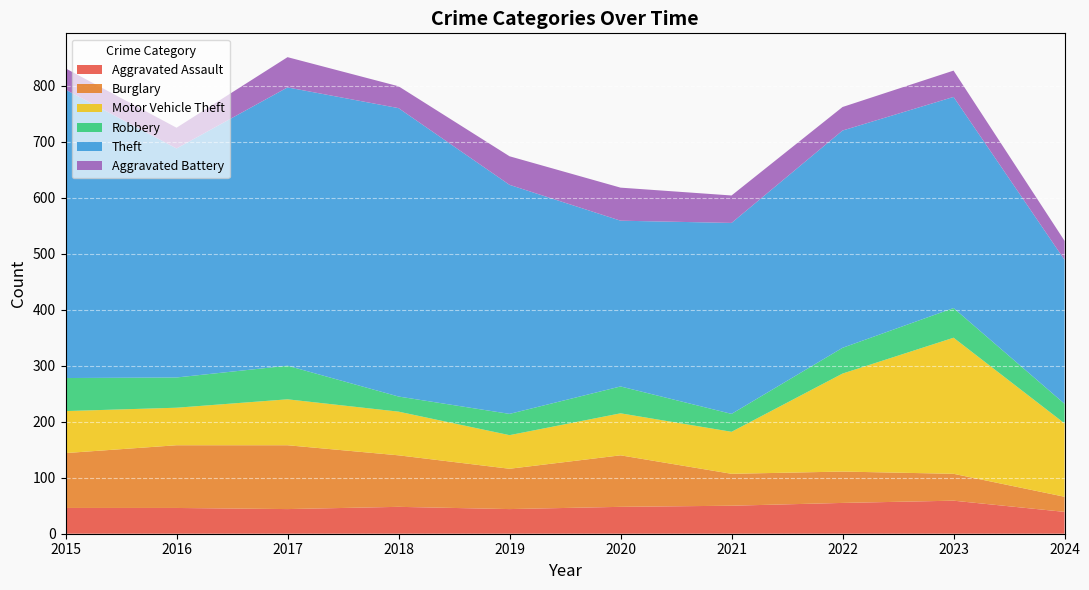

Reading right to left, transcribe all the data shown in this chart.

Aggravated Assault: 39	59	55	50	48	44	48	44	46	46
Burglary: 27	48	56	57	92	72	92	114	112	98
Motor Vehicle Theft: 131	243	175	75	75	60	78	82	67	75
Robbery: 35	53	46	32	48	38	27	60	54	59
Theft: 257	377	388	341	296	409	515	497	409	515
Aggravated Battery: 34	47	42	49	59	51	39	54	37	38